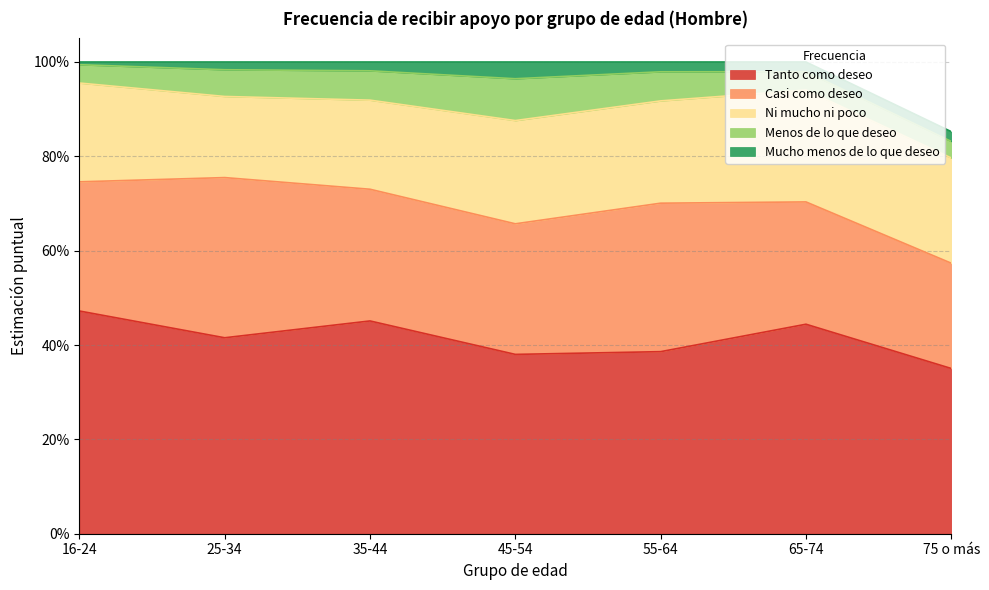

Reading left to right, what are all the values shown in this chart?

Tanto como deseo: 0.5	0.4	0.5	0.4	0.4	0.4	0.4
Casi como deseo: 0.3	0.3	0.3	0.3	0.3	0.3	0.2
Ni mucho ni poco: 0.2	0.2	0.2	0.2	0.2	0.2	0.2
Menos de lo que deseo: 0.0	0.1	0.1	0.1	0.1	0.0	0.0
Mucho menos de lo que deseo: 0.0	0.0	0.0	0.0	0.0	0.0	0.0